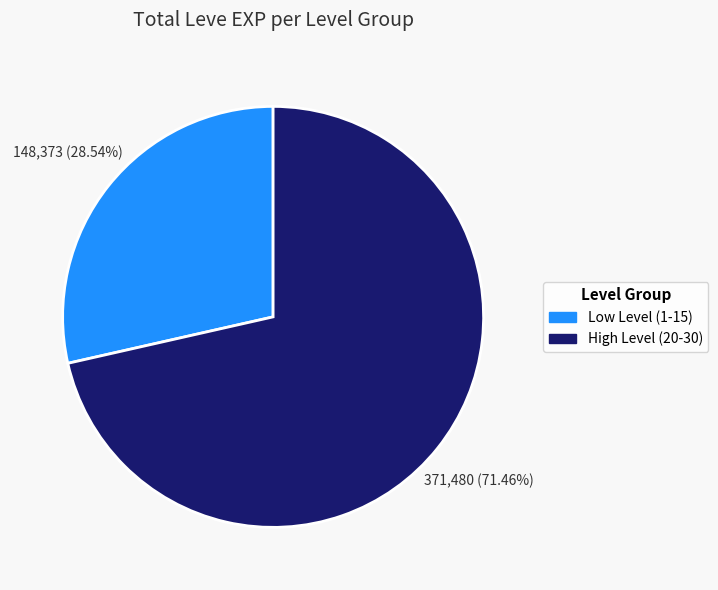

Is there any slice that represents more than half of the pie?

Yes